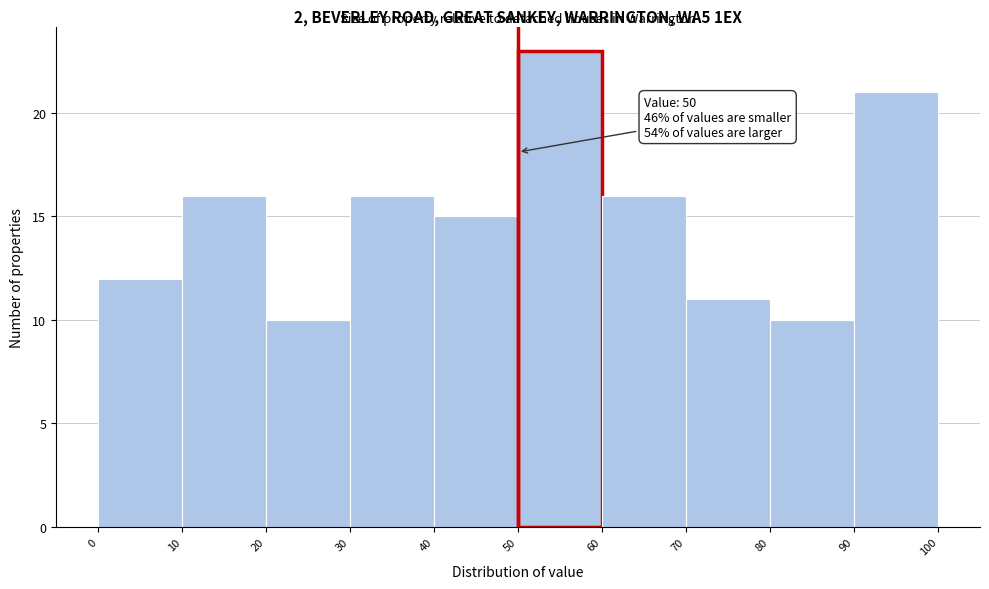

Which range on the x-axis has the tallest bar?

50 to 60